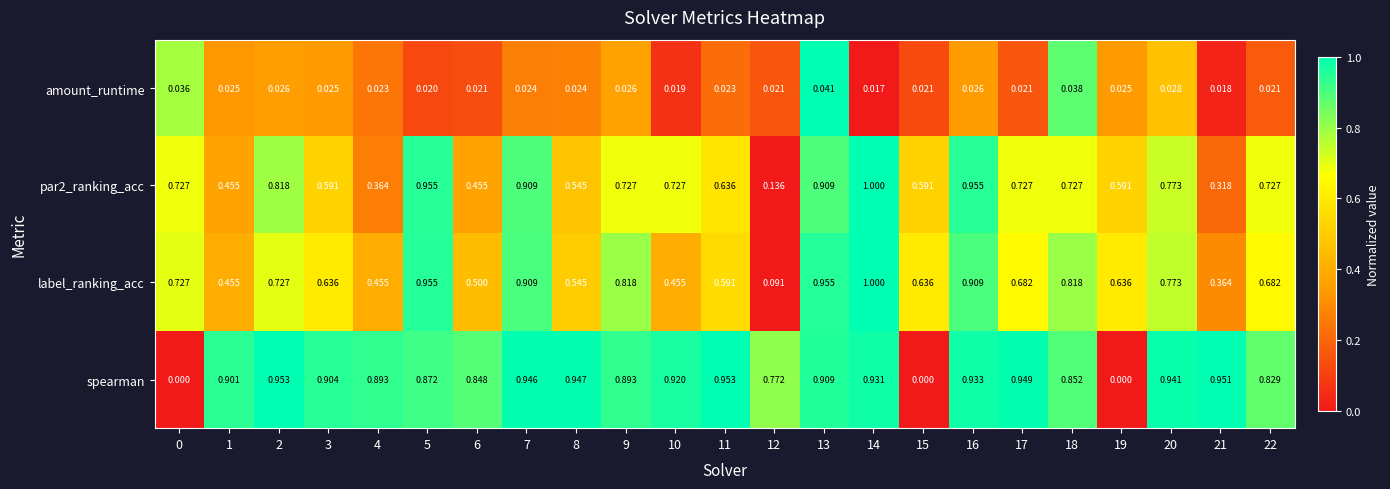

Which series changed the most between 2 and 19?

spearman